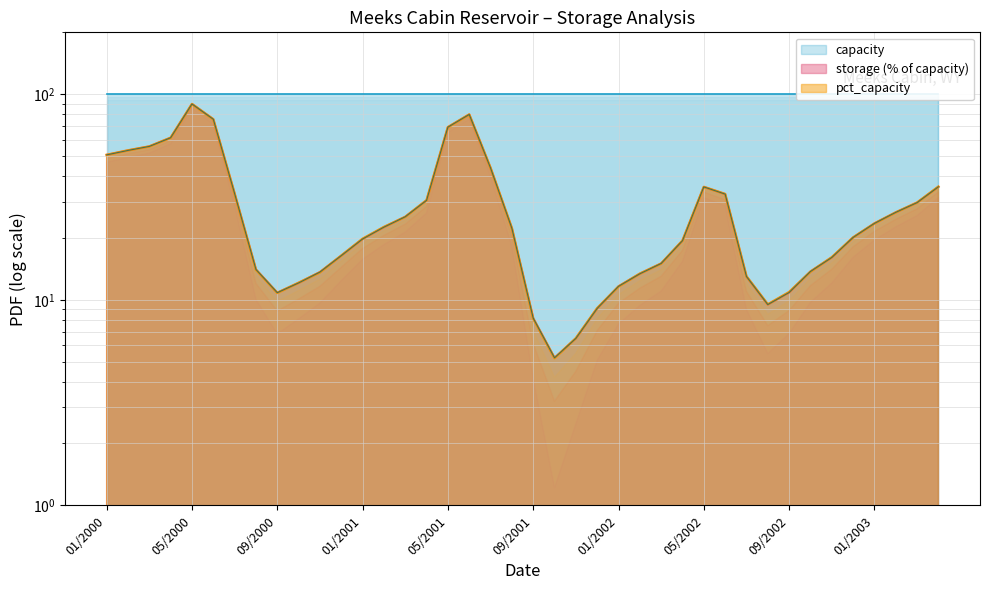

True or false: storage has a value of 6.4 at 08/2001.

False